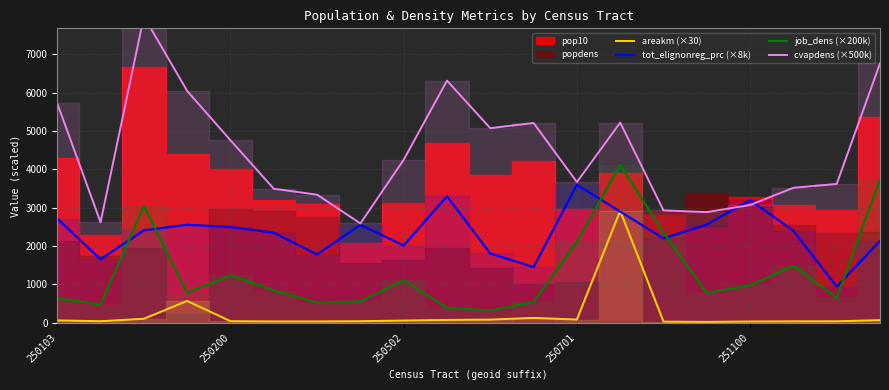

Is it true that areakm (×30) equals 40.3 at 250200?

True